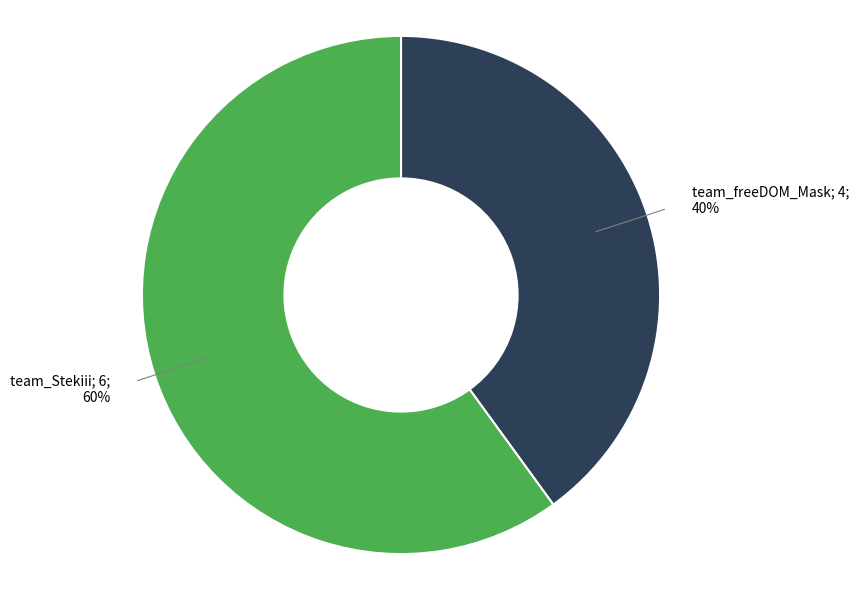

Does any single category account for the majority?

Yes